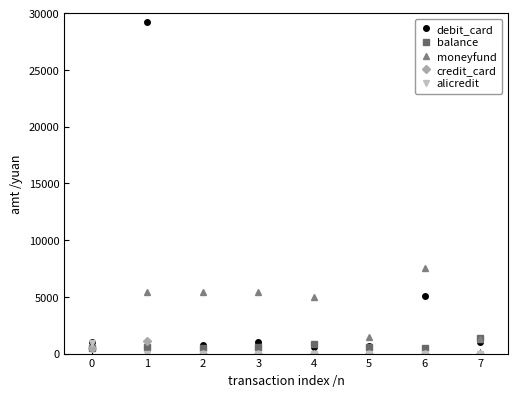

What is the approximate value of moneyfund at 6?

7500.0